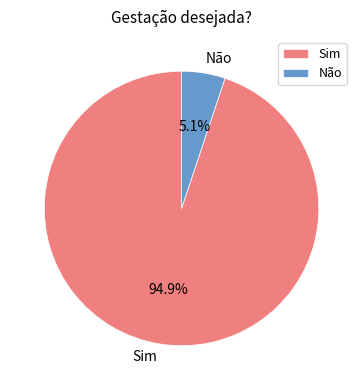

Count the number of slices in the pie.

2